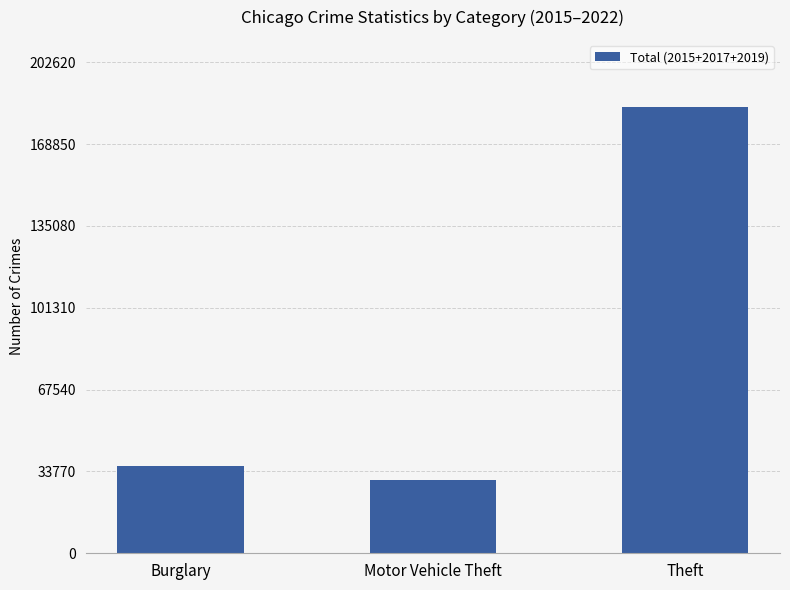

What is the difference between the second highest and minimum values?

5397